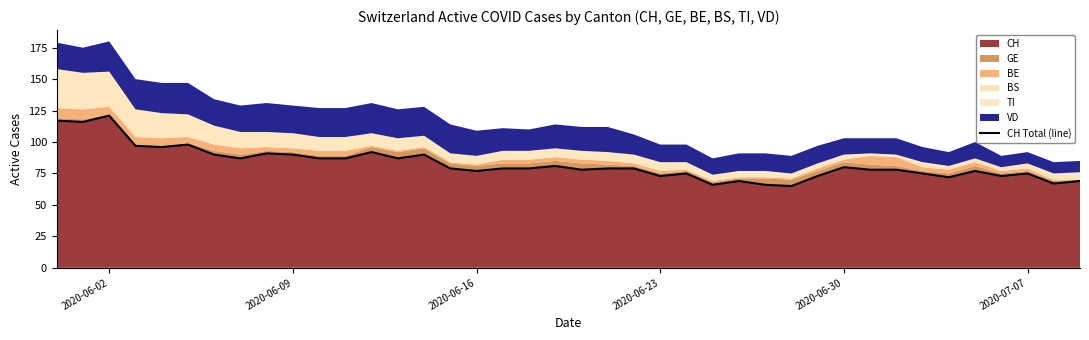

The CH series shows 107 at 2020-07-07. True or false?

False